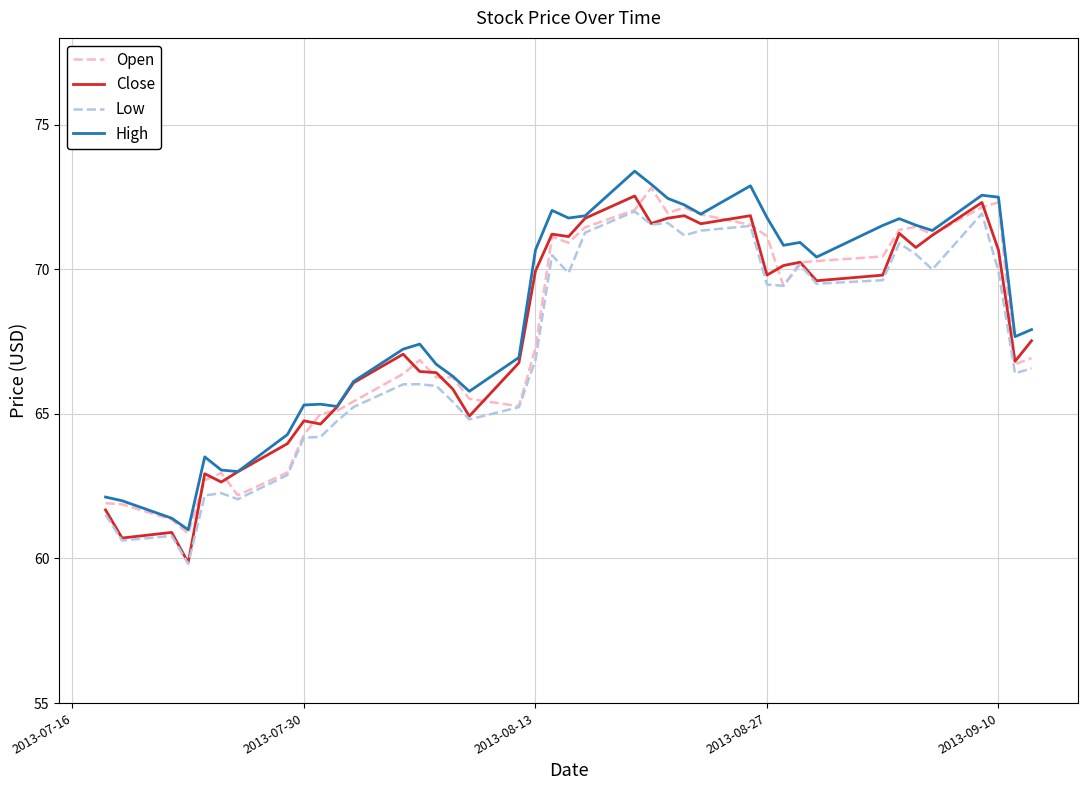

What is the lowest value of the High series?

61.0